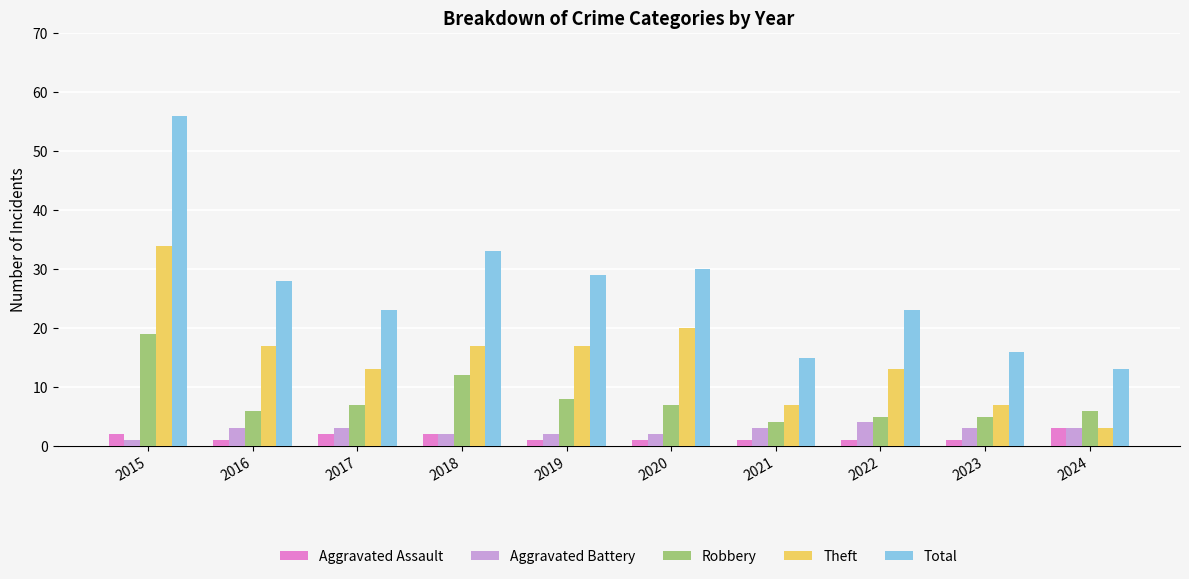

Rank the series by their maximum value, from lowest to highest.

Aggravated Assault, Aggravated Battery, Robbery, Theft, Total